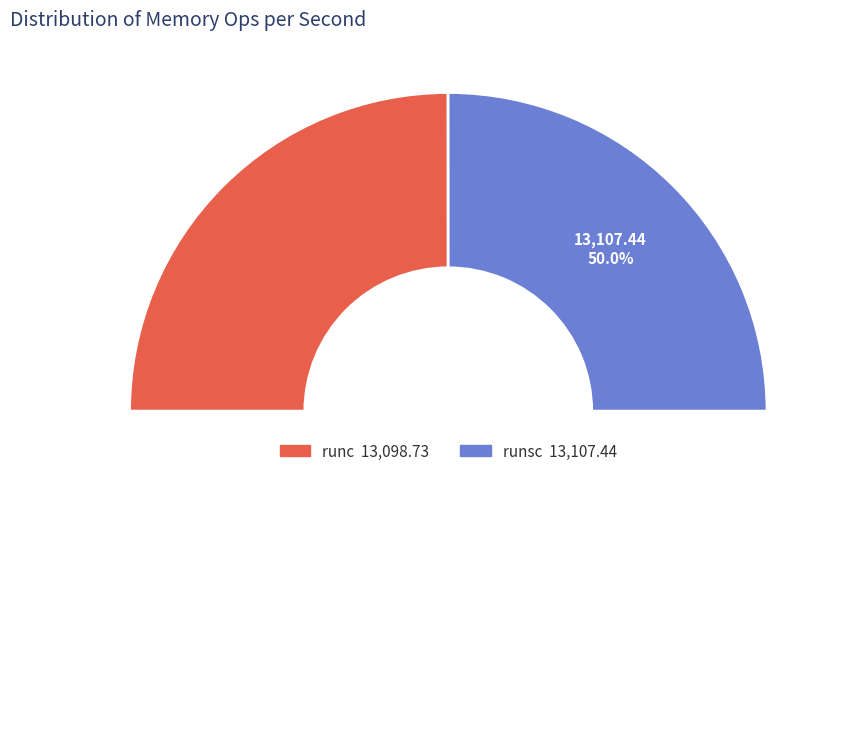

What percentage do runsc and runc together represent?

100.0%